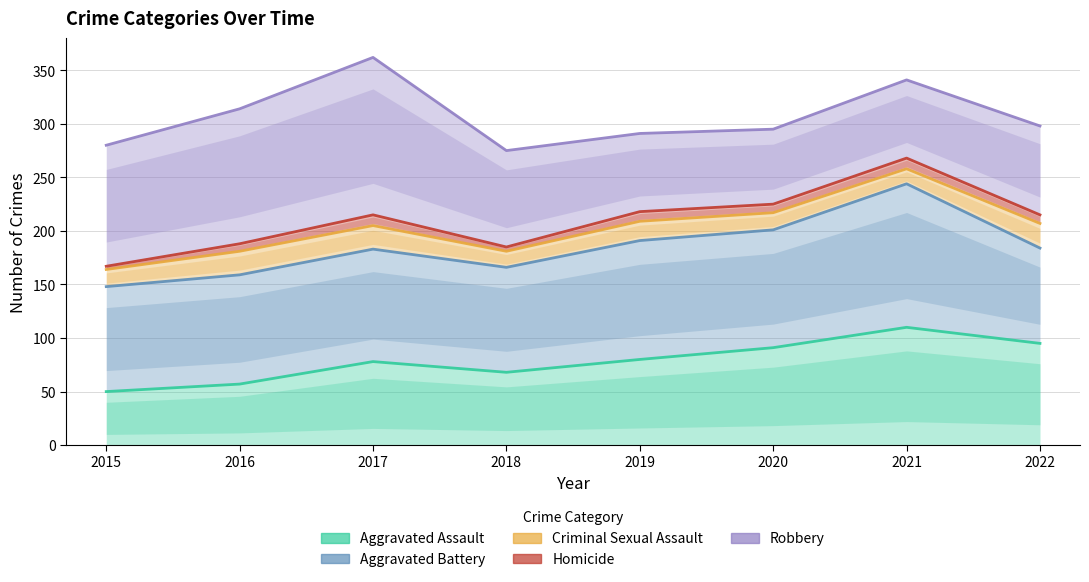

How many data points in Aggravated Assault are less than 80?

4